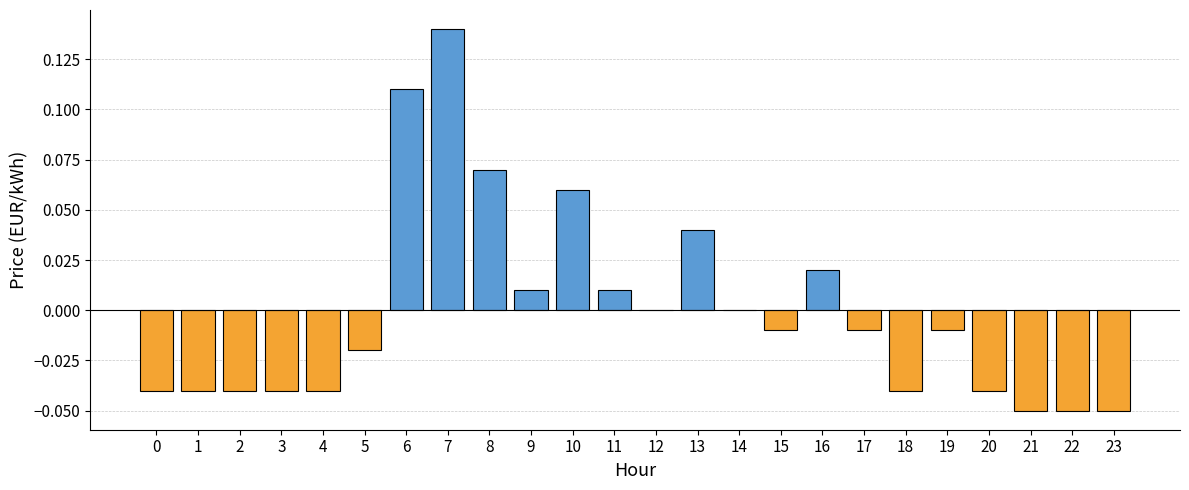

The chart shows a value of -0.1 at 3. True or false?

False